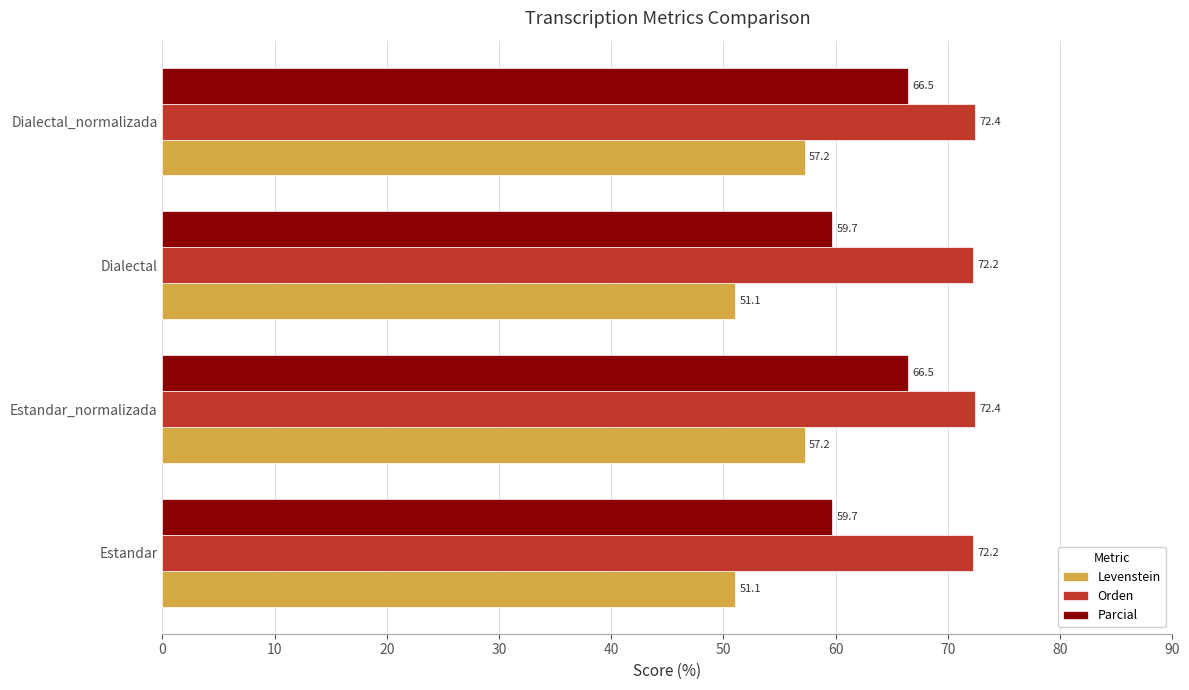

The Orden series shows 72.2 at Dialectal. True or false?

True